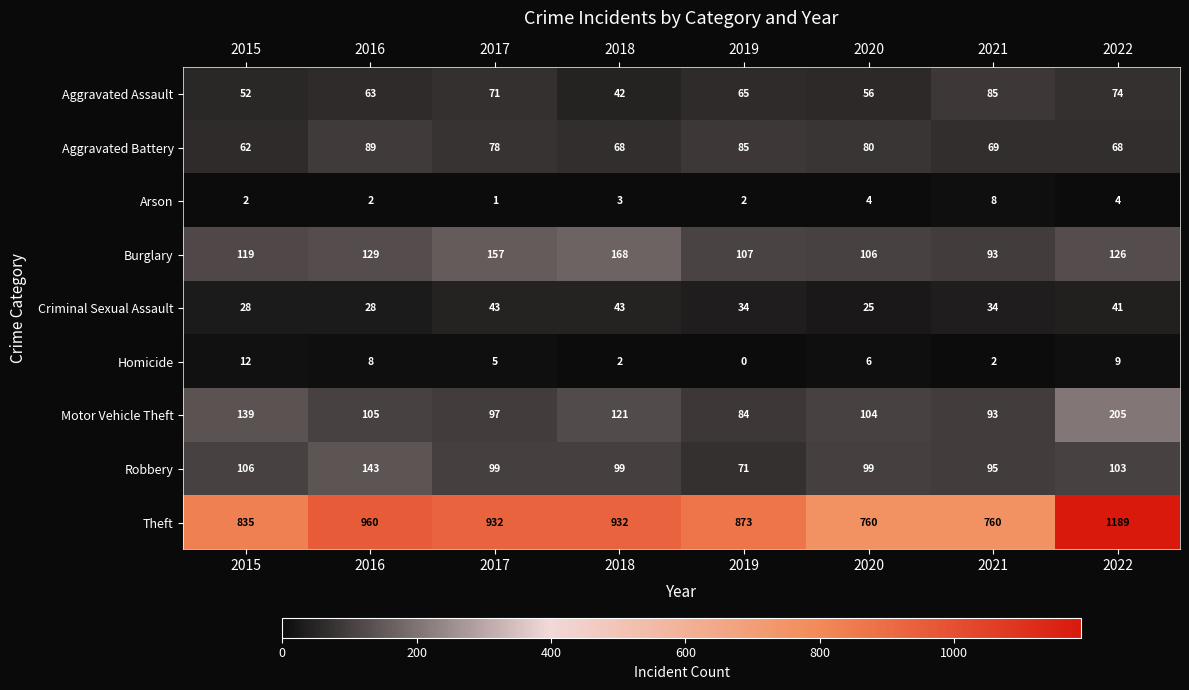

Which series has the widest spread of values?

Theft